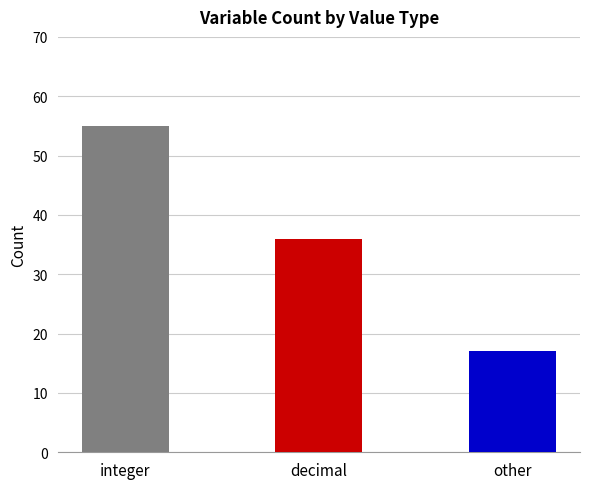

Reading left to right, transcribe all the data shown in this chart.

integer=55	decimal=36	other=17